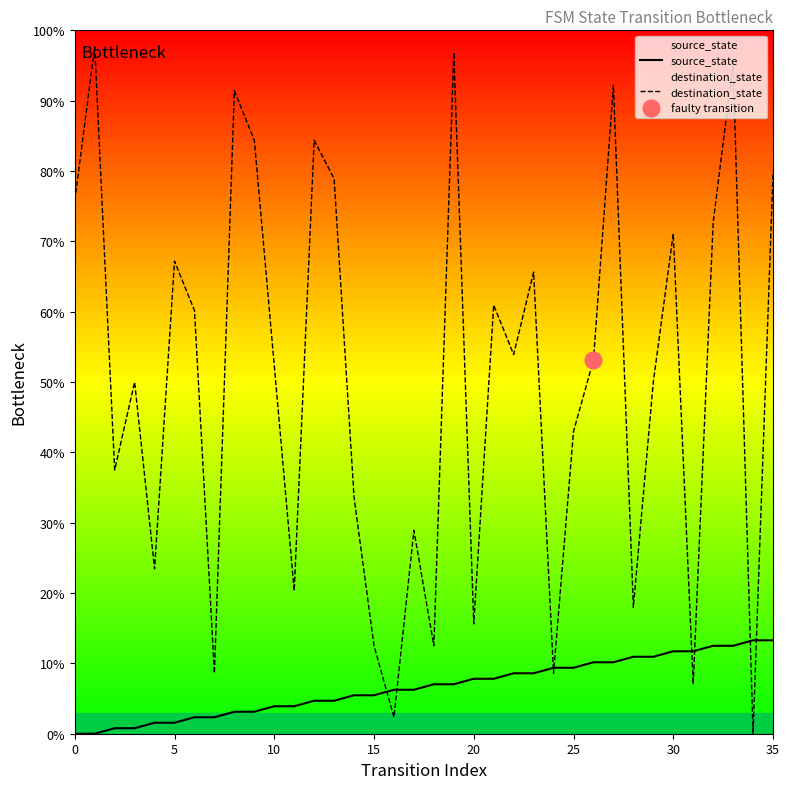

Which series has the largest total across all categories?

destination_state